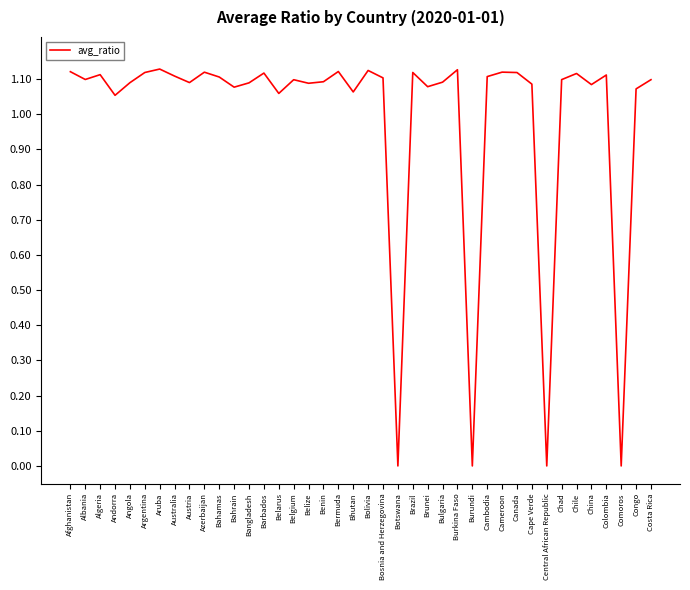

True or false: the data shows 1.1 at Cambodia.

True